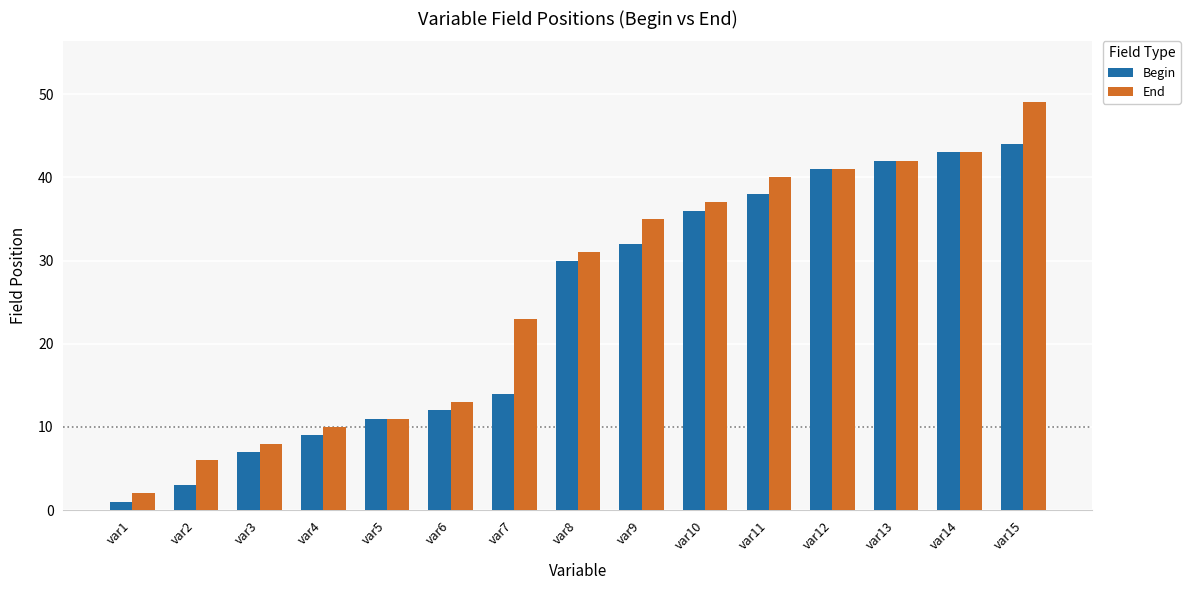

What are all the series names shown in the legend?

Begin, End